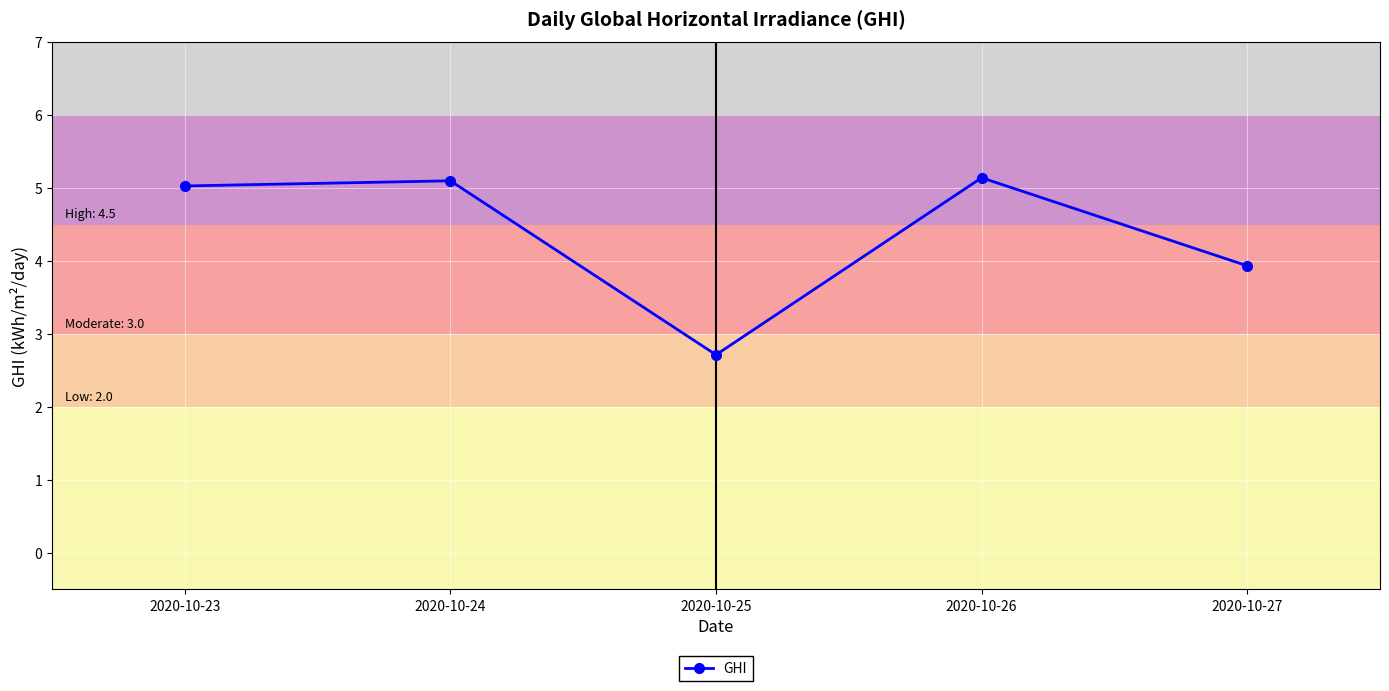

What is the maximum value shown in the chart?

5.1